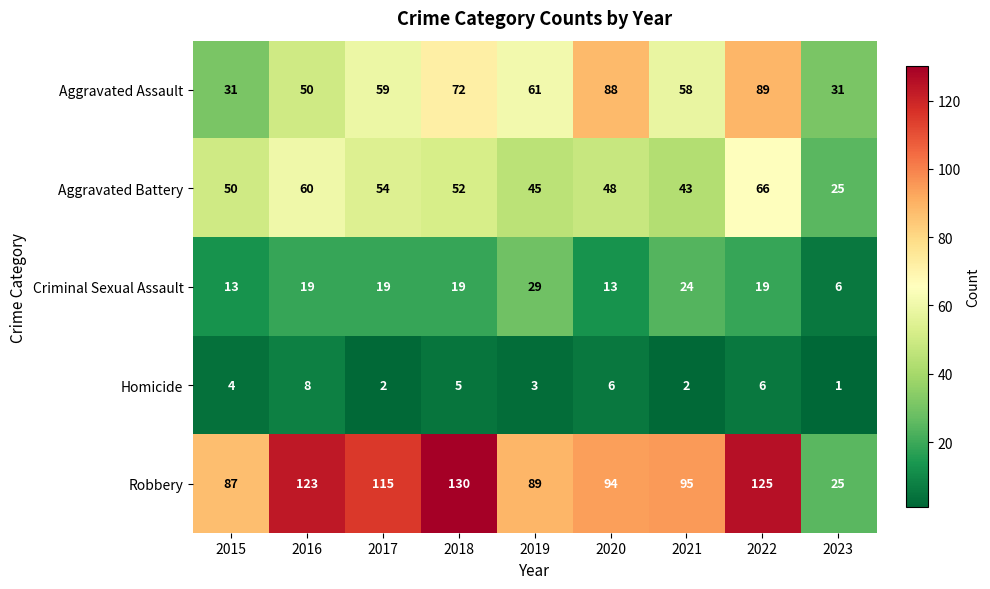

Which series has the largest total across all categories?

Robbery